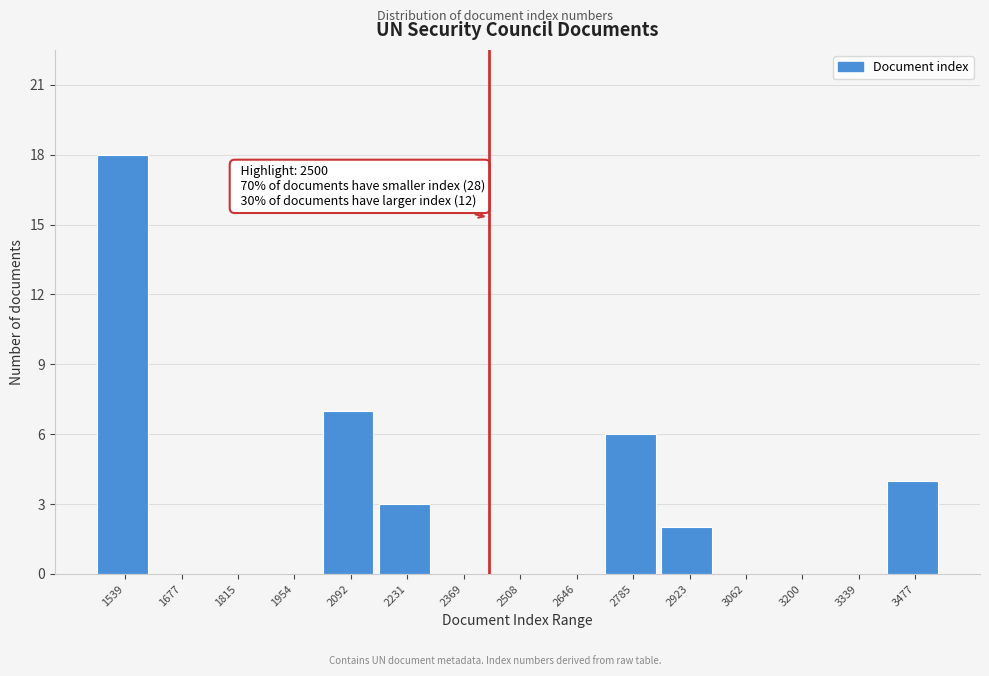

Reading left to right, list all the values displayed in this chart.

1539=18	1677=0	1815=0	1954=0	2092=7	2231=3	2369=0	2508=0	2646=0	2785=6	2923=2	3062=0	3200=0	3339=0	3477=4